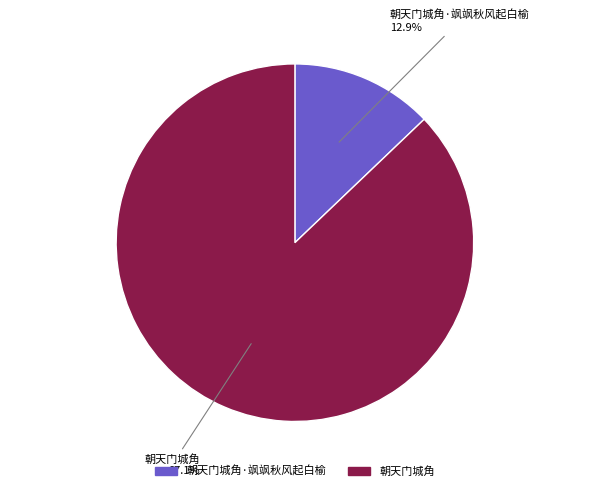

Rank the categories by value from highest to lowest.

朝天门城角, 朝天门城角·飒飒秋风起白榆